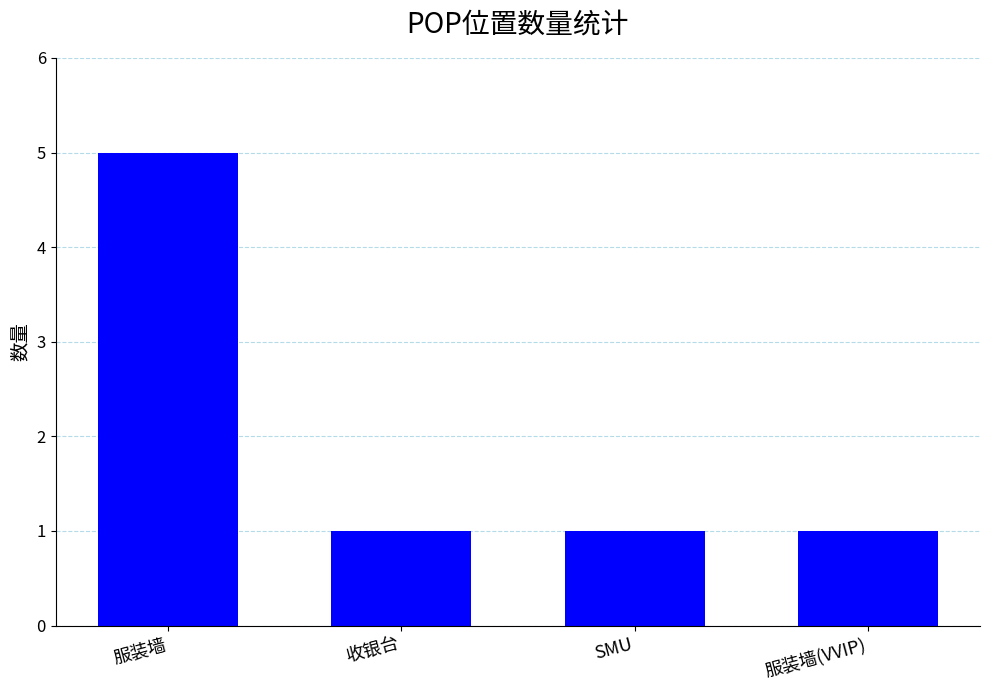

What value does the data have at 服装墙?

5